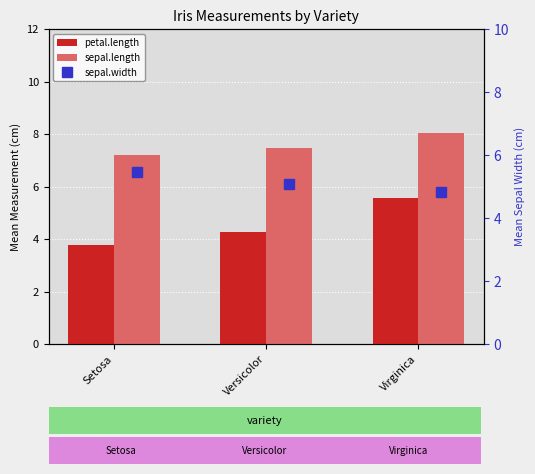

What is the label of the 2nd bar from the left?

Versicolor